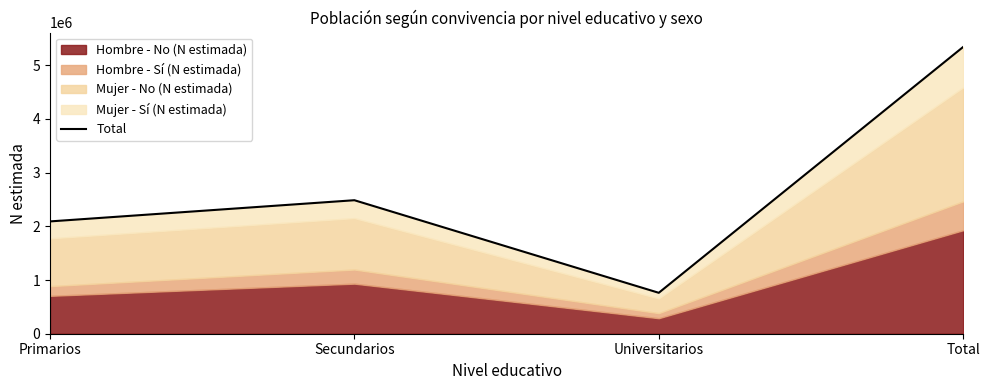

Reading left to right, transcribe all the data shown in this chart.

2090796	2485291	761849	5337936